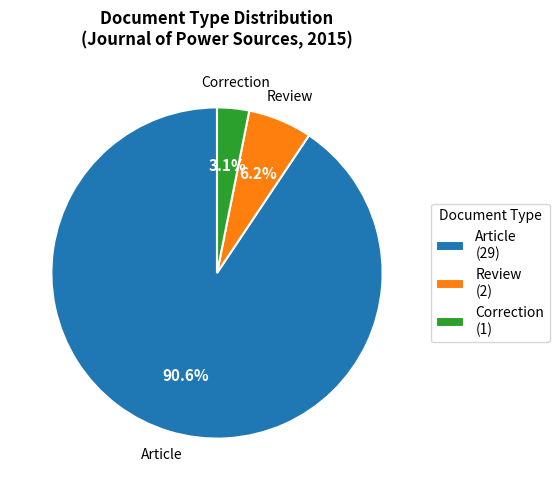

Is Article the majority of the pie?

Yes